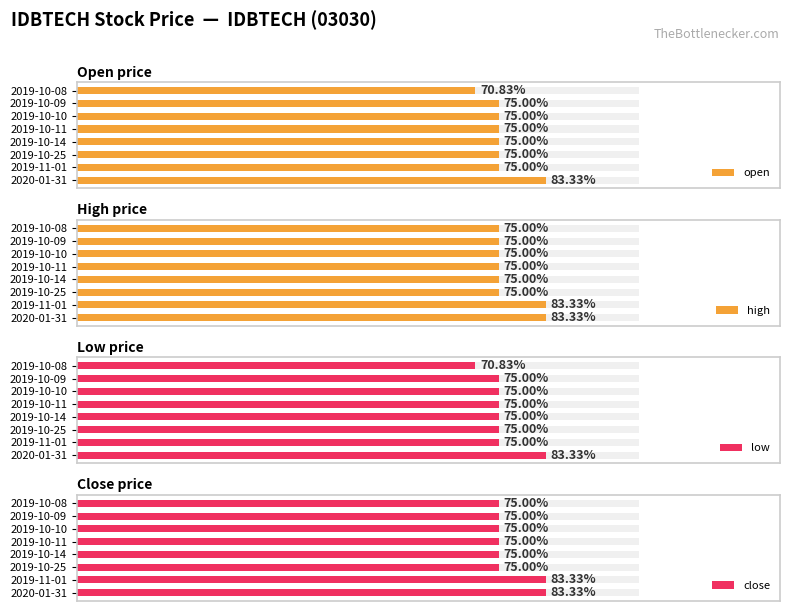

True or false: open has a value of 0.0 at 2019-10-10.

False